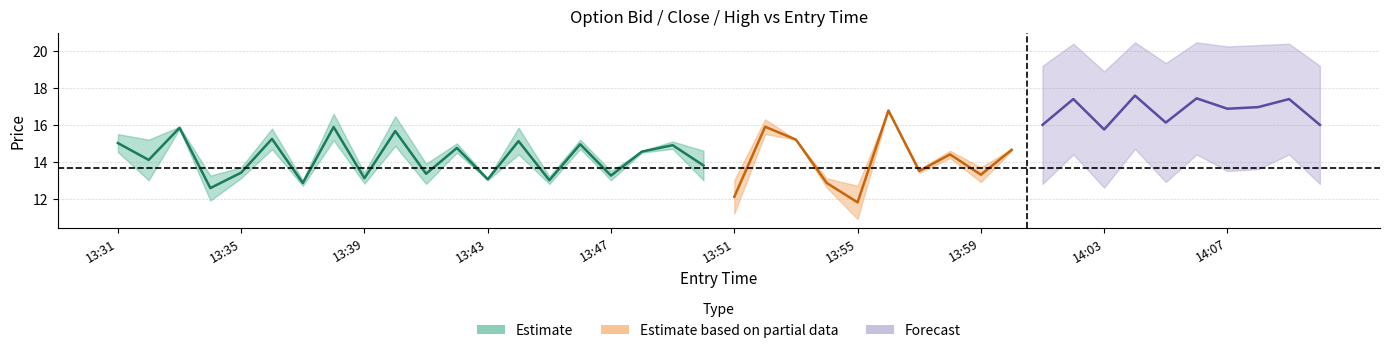

How many data points in exit_high are less than 18?

20